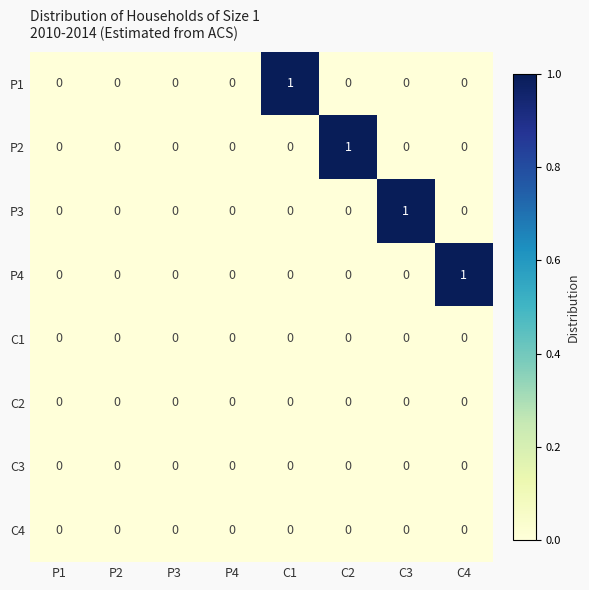

Is it true that P1 equals 2 at C1?

False